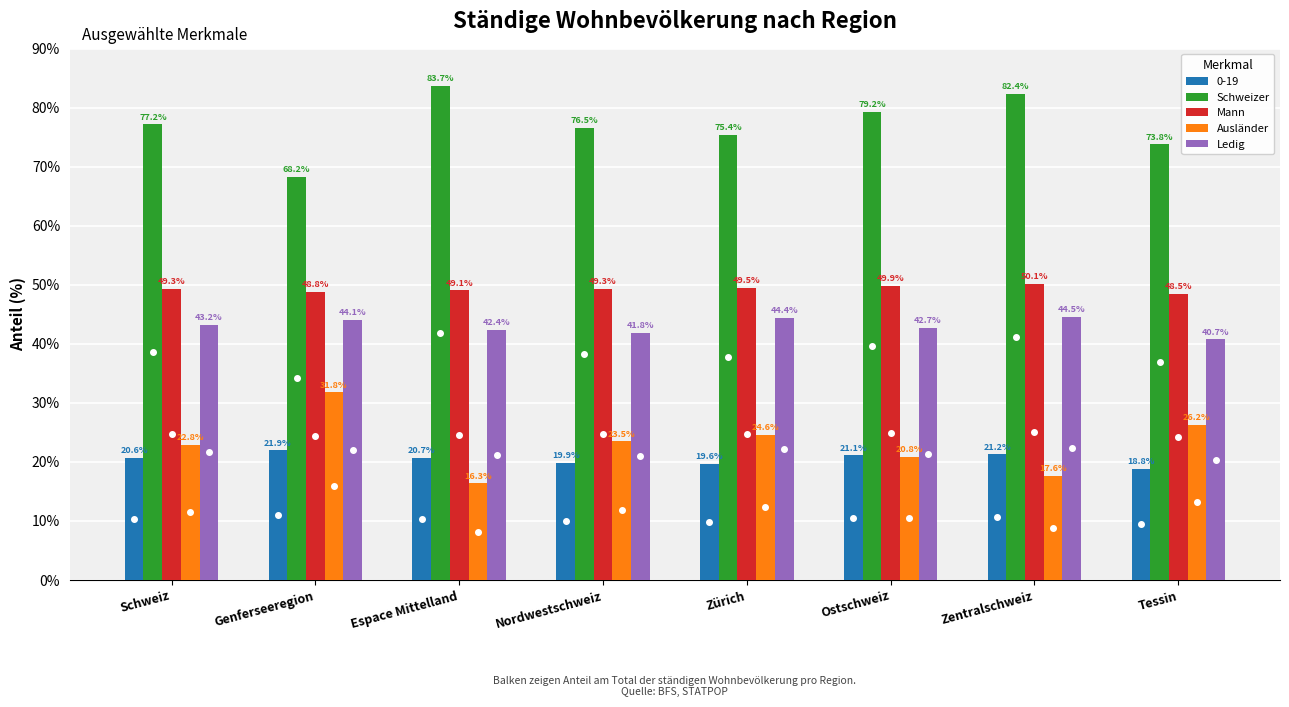

At which label does Mann reach its peak?

Zentralschweiz